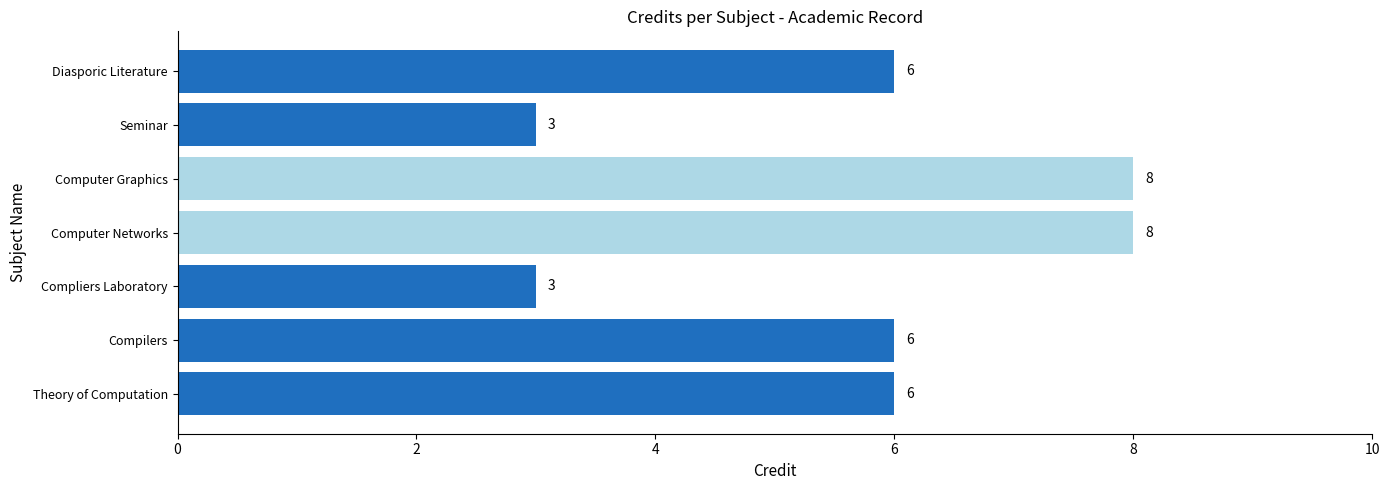

What is the average value?

6